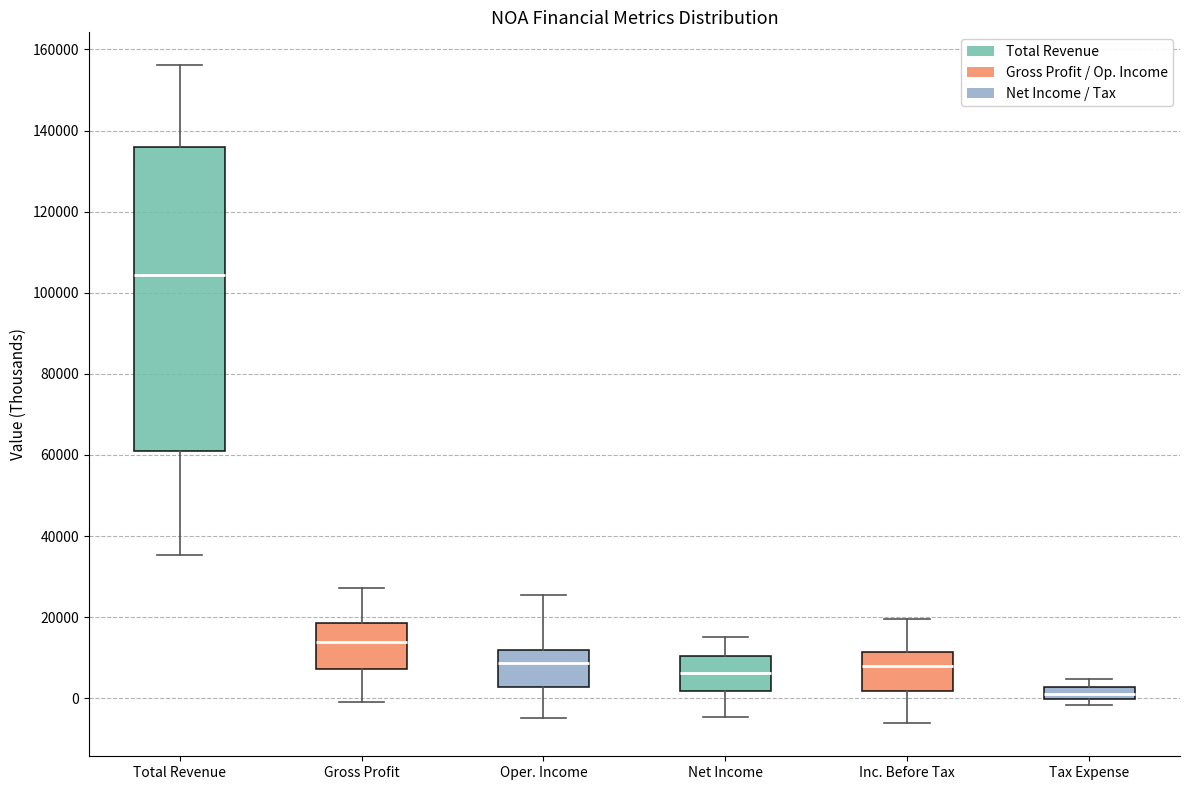

Where is the lower edge of the box for Net Income on the y-axis? The values are not printed on the chart, so give them approximately, as read against the axis.

2000